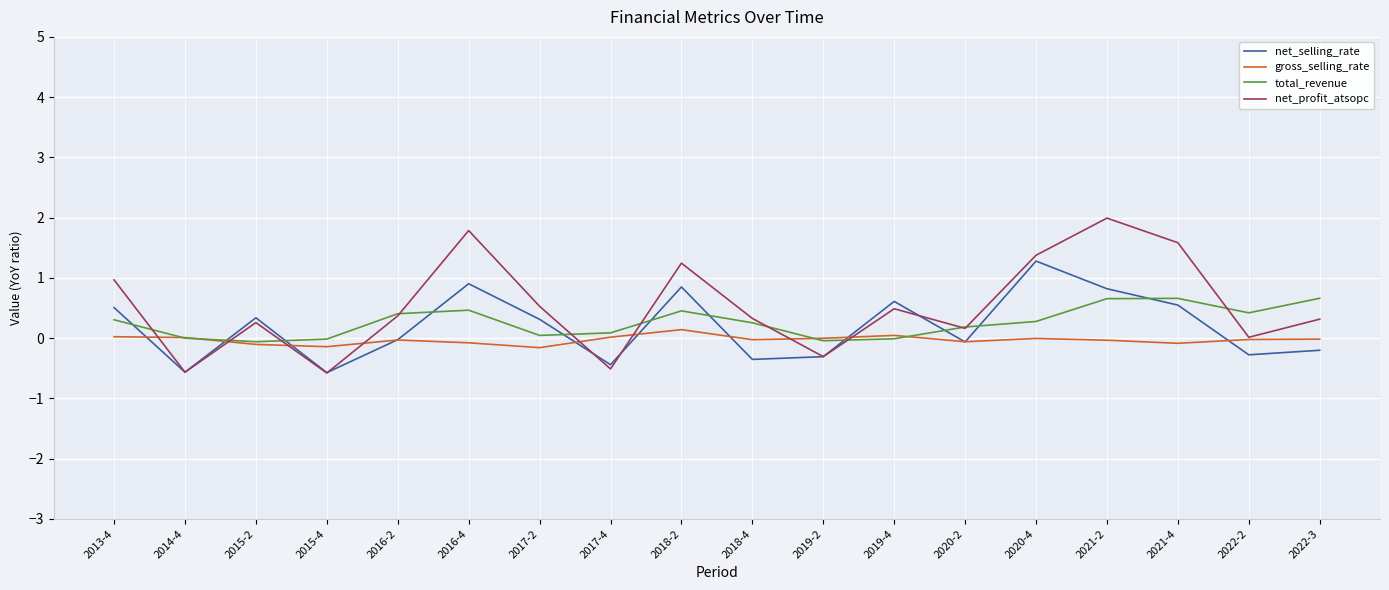

How many times do total_revenue and net_selling_rate cross each other?

11